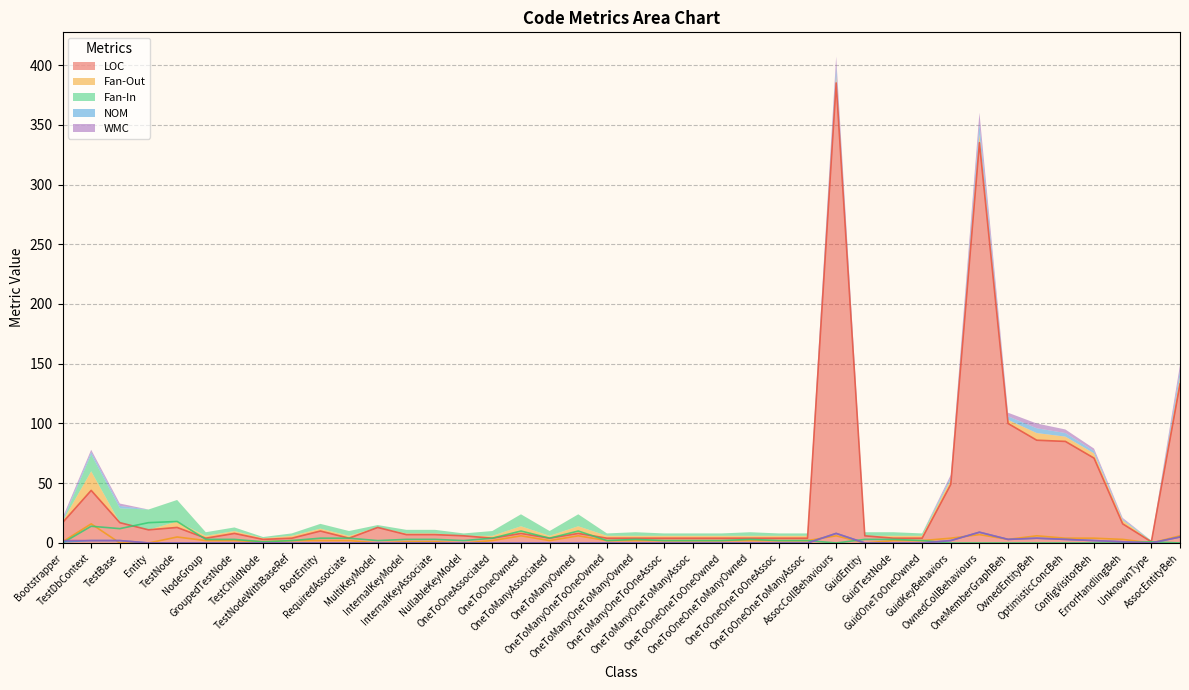

At which label does NOM reach its peak?

OwnedCollBehaviours